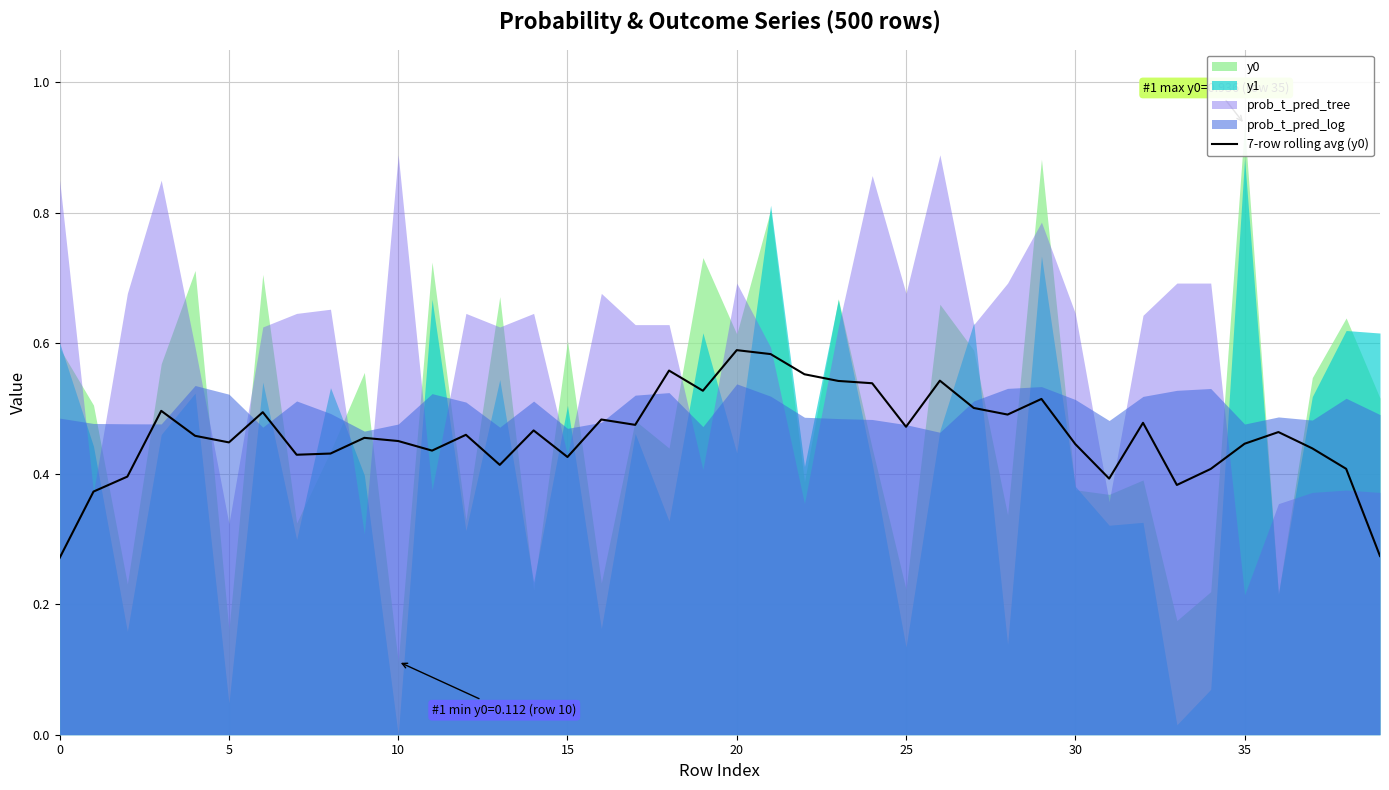

Is it true that 7-row rolling avg (y0) equals 0.7 at 30?

False